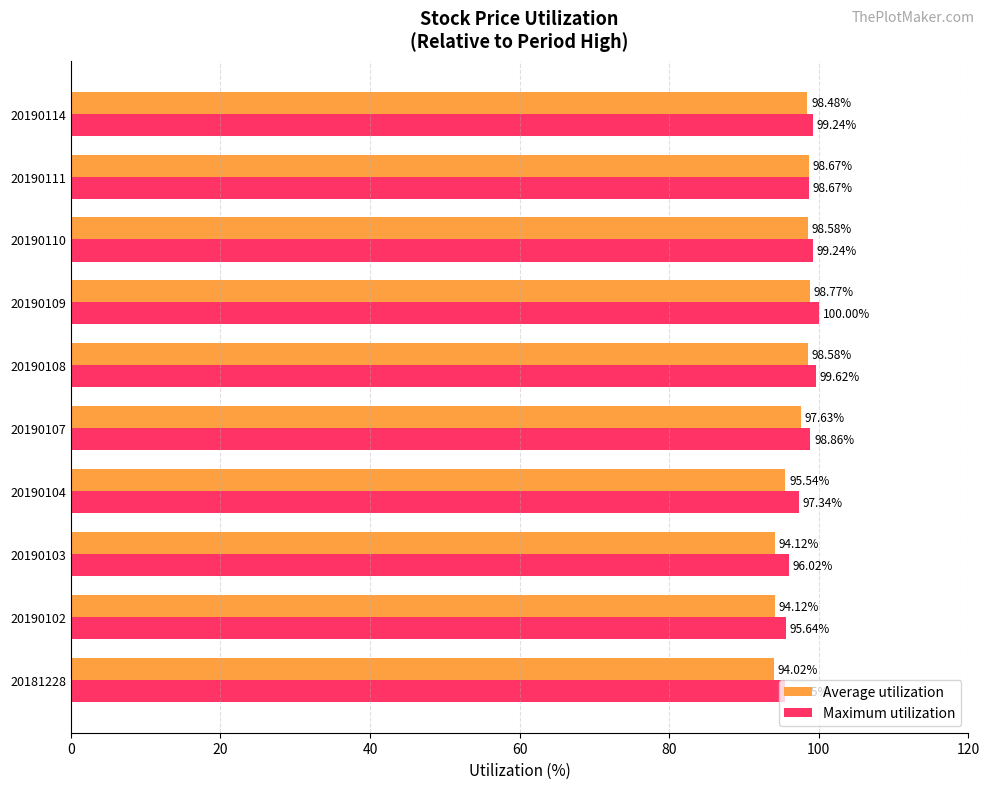

List the series in order of their peak value, lowest first.

Average utilization, Maximum utilization